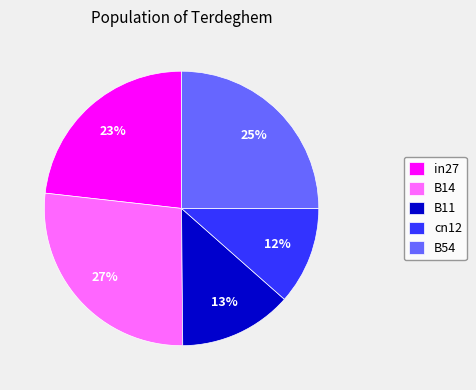

What is the ratio of the value at cn12 to the value at in27?

0.5